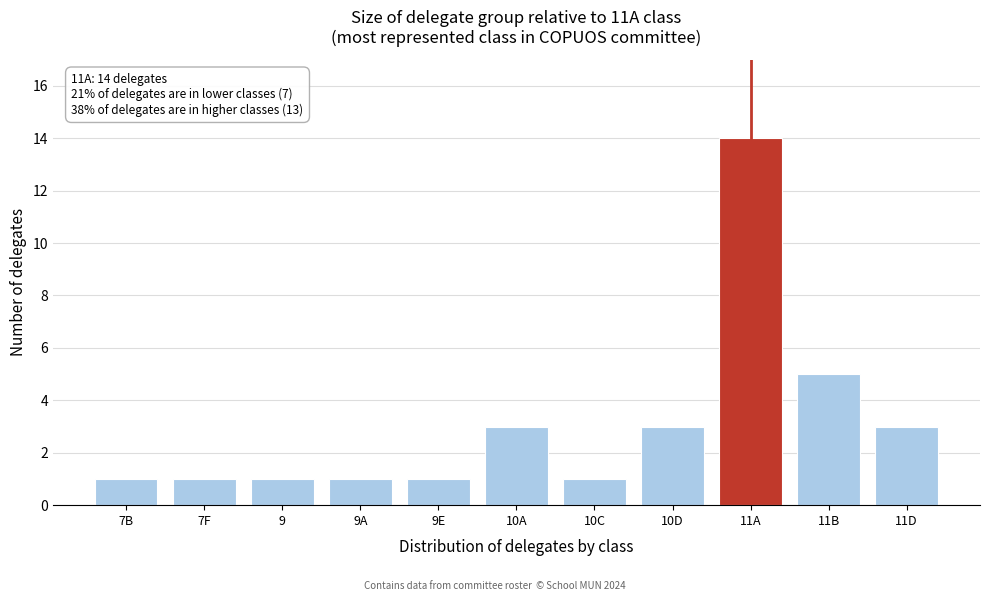

Reading right to left, list all the values displayed in this chart.

11D=3	11B=5	11A=14	10D=3	10C=1	10A=3	9E=1	9A=1	9=1	7F=1	7B=1